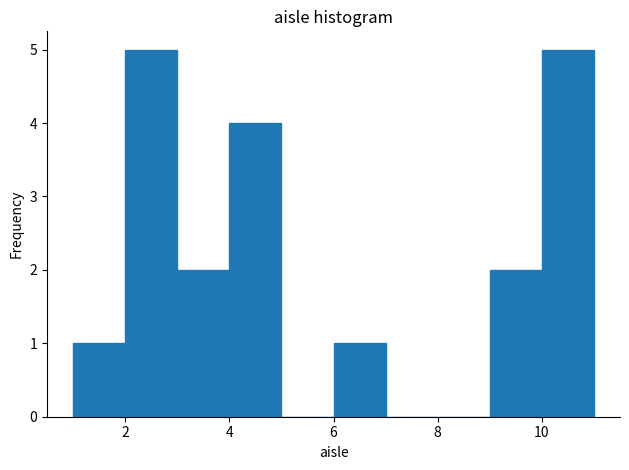

What is the height of the bar covering 9 to 10 on the x-axis? The values are not printed on the chart, so give them approximately, as read against the axis.

2